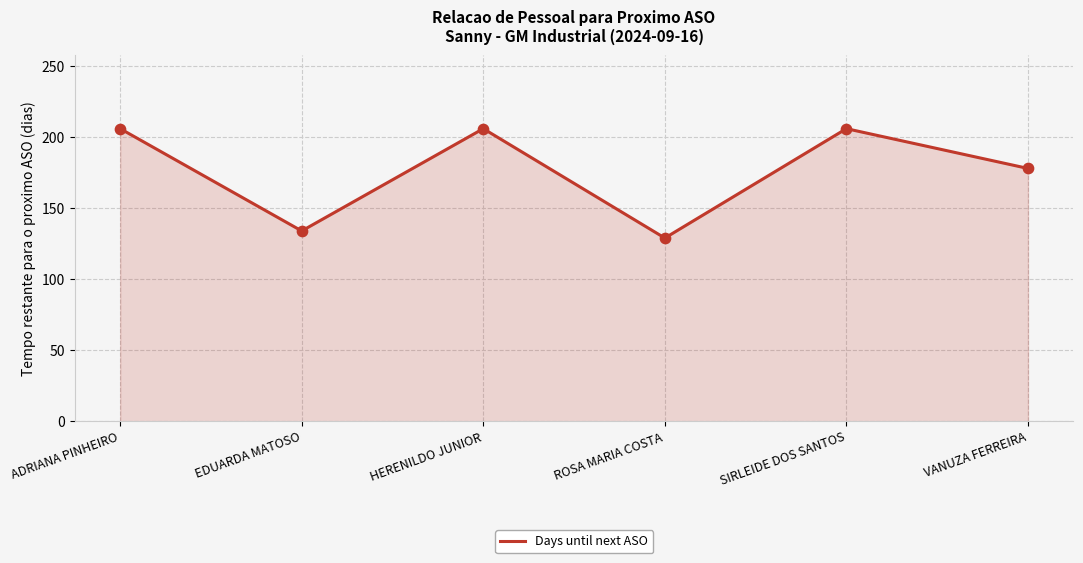

What is the ratio of the value at ROSA MARIA COSTA to the value at EDUARDA MATOSO?

1.0